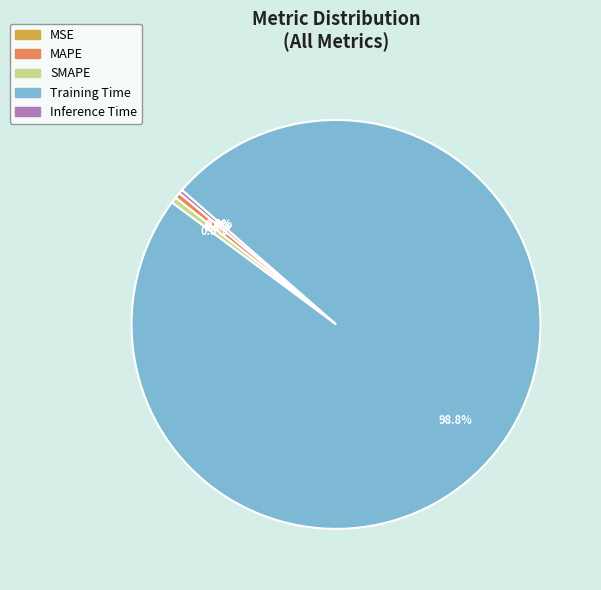

What portion of the pie excludes Inference Time?

99.7%